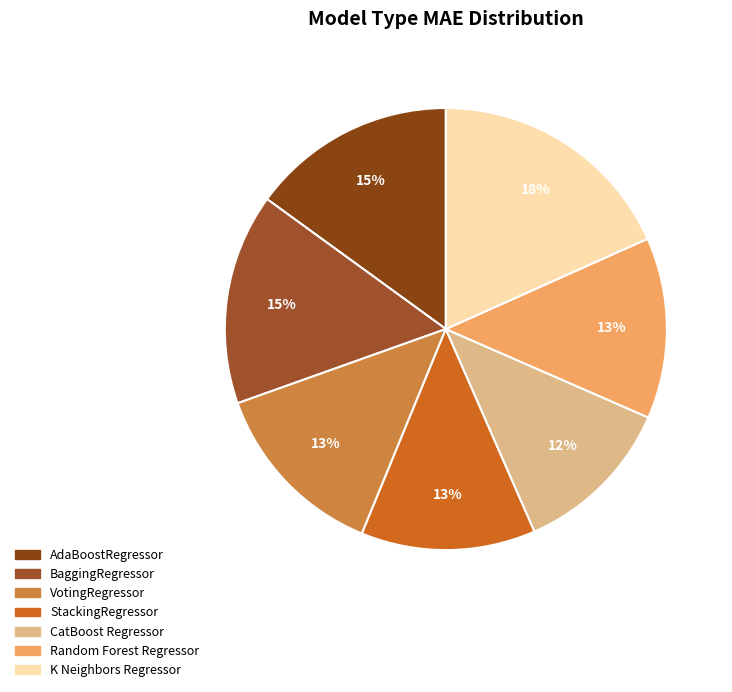

How many slices are in this pie chart?

7